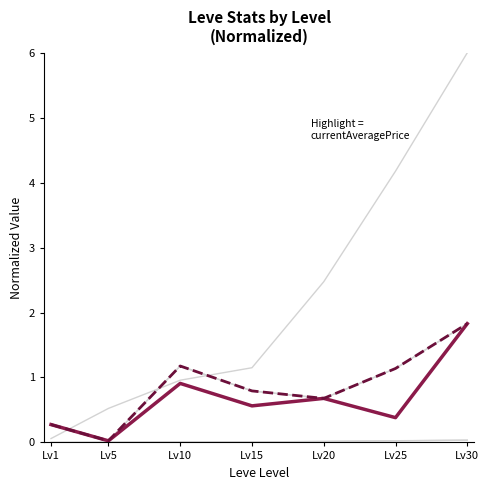

What is the difference between the second highest and second lowest values in the currentAveragePrice series?

0.6